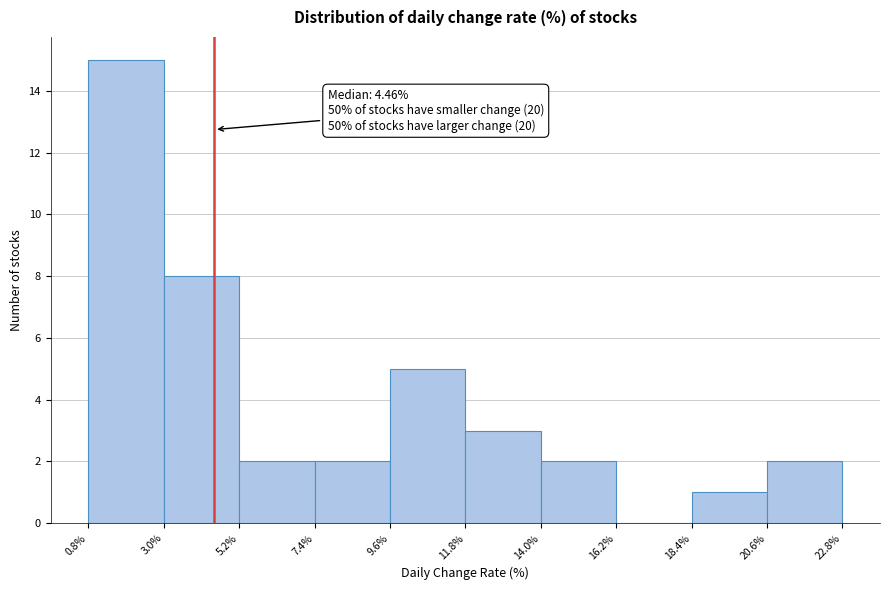

Which range on the x-axis has the tallest bar?

0.8% to 3.0%